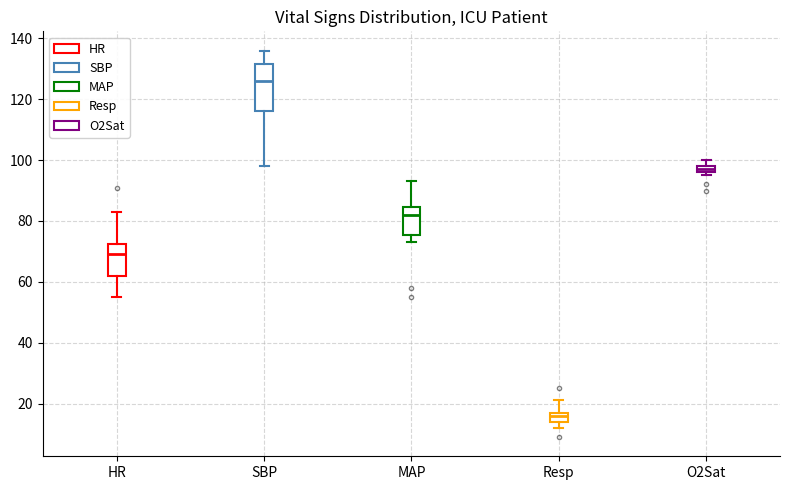

Which box's median line is the lowest?

Resp